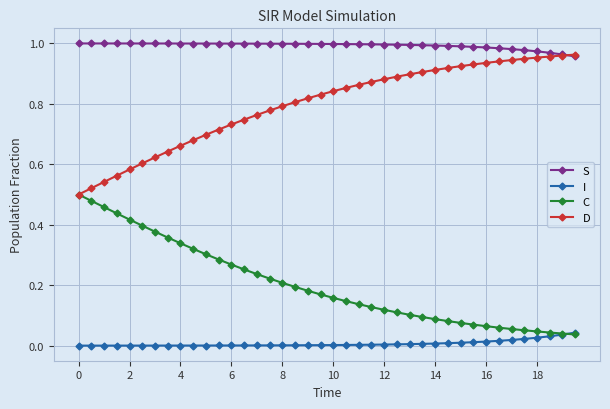

Rank the series by their average value, from highest to lowest.

S, D, C, I